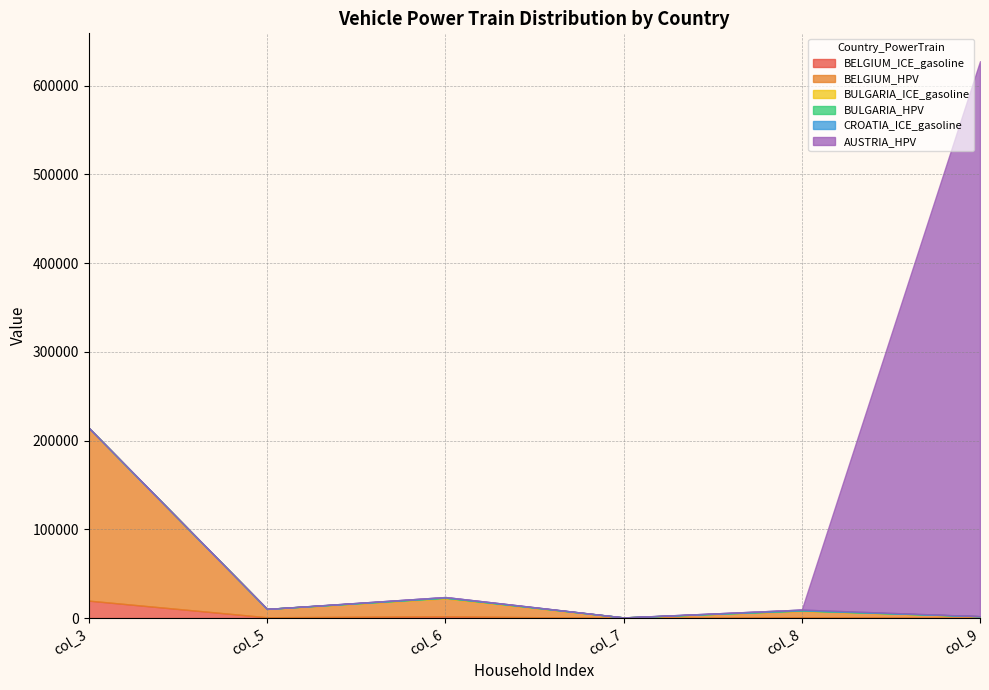

Which has a higher value, col_9 or col_7?

col_9